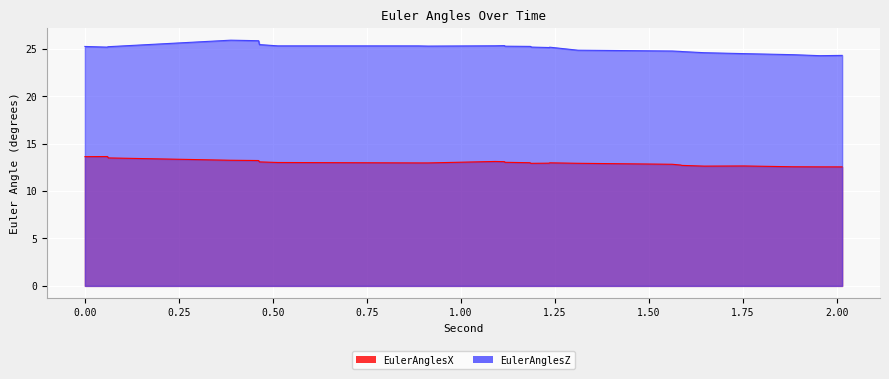

Reading left to right, transcribe all the data shown in this chart.

EulerAnglesX: 0.0=13.6	0.06=13.6	0.061=13.6	0.062=13.5	0.388=13.2	0.462=13.2	0.464=13.1	0.513=13.0	0.887=13.0	0.913=13.0	1.091=13.1	1.116=13.1	1.117=13.0	1.184=13.0	1.185=12.9	1.186=12.9	1.187=12.9	1.235=12.9	1.236=13.0	1.311=12.9	1.562=12.8	1.585=12.7	1.586=12.7	1.587=12.7	1.647=12.6	1.753=12.6	1.884=12.6	1.955=12.5	2.014=12.5
EulerAnglesZ: 0.0=25.2	0.06=25.2	0.061=25.2	0.062=25.2	0.388=25.9	0.462=25.8	0.464=25.4	0.513=25.3	0.887=25.3	0.913=25.3	1.091=25.3	1.116=25.3	1.117=25.3	1.184=25.2	1.185=25.2	1.186=25.2	1.187=25.2	1.235=25.1	1.236=25.2	1.311=24.8	1.562=24.8	1.585=24.7	1.586=24.7	1.587=24.7	1.647=24.6	1.753=24.5	1.884=24.4	1.955=24.3	2.014=24.3